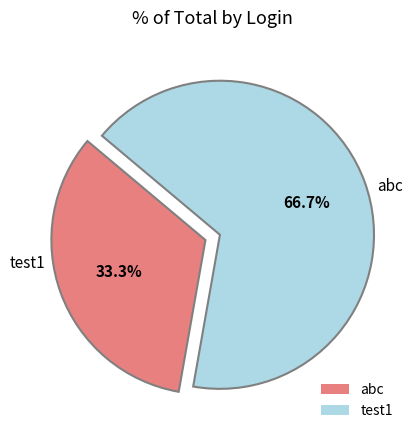

Between abc and test1, which is larger?

test1